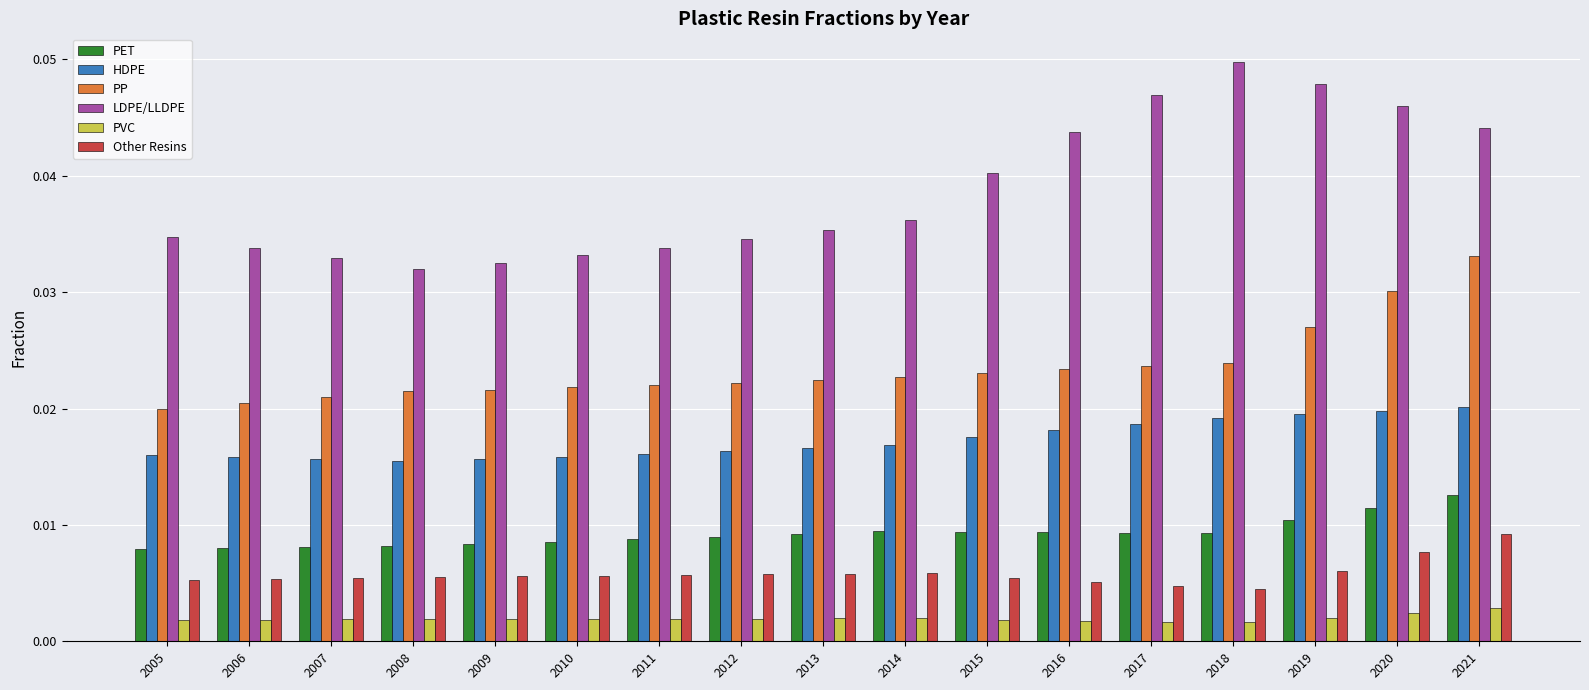

Between 2008 and 2019, which series saw the biggest shift?

LDPE/LLDPE